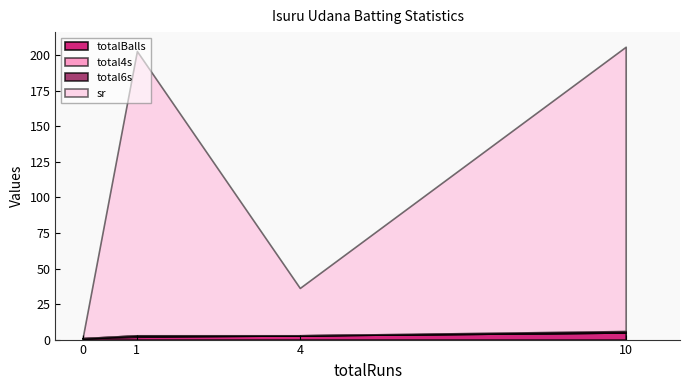

Count the number of categories in the chart.

4